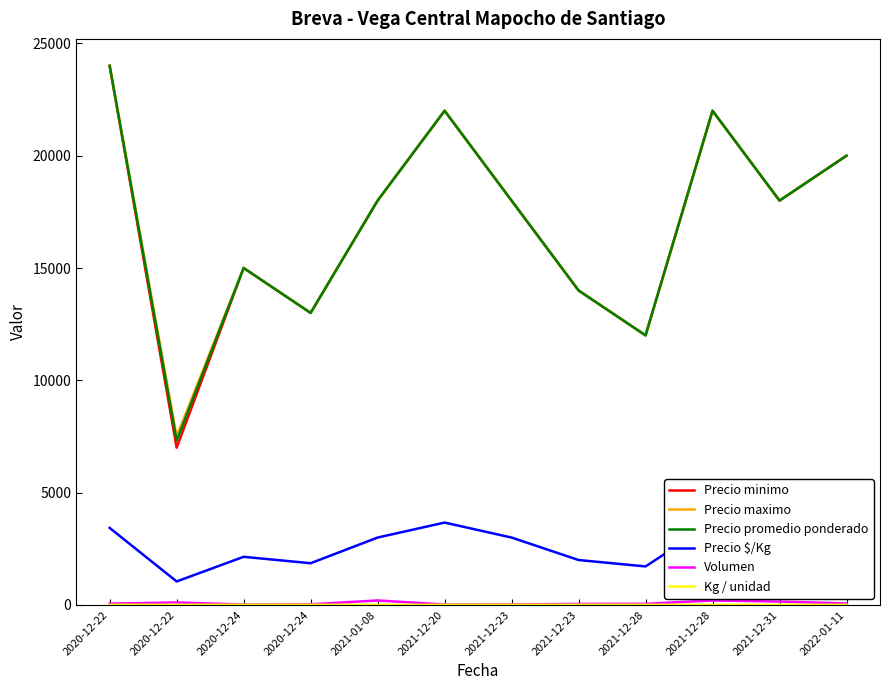

Is this an area chart (filled region under the line)?

No